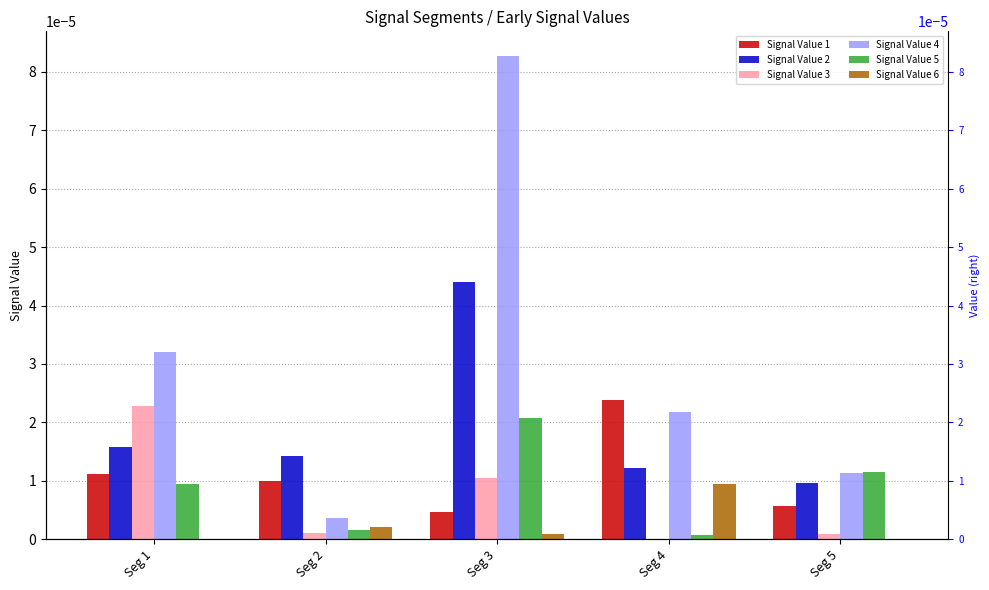

At which label does Signal Value 1 reach its peak?

Seg 4